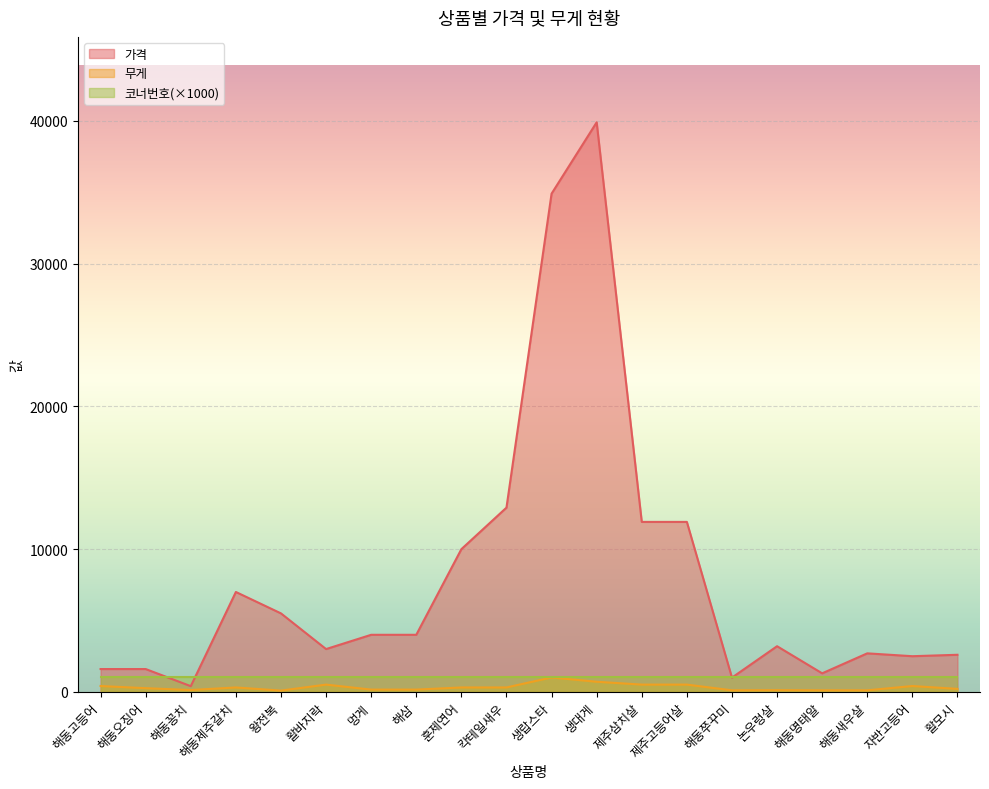

What position from the left is 멍게?

7